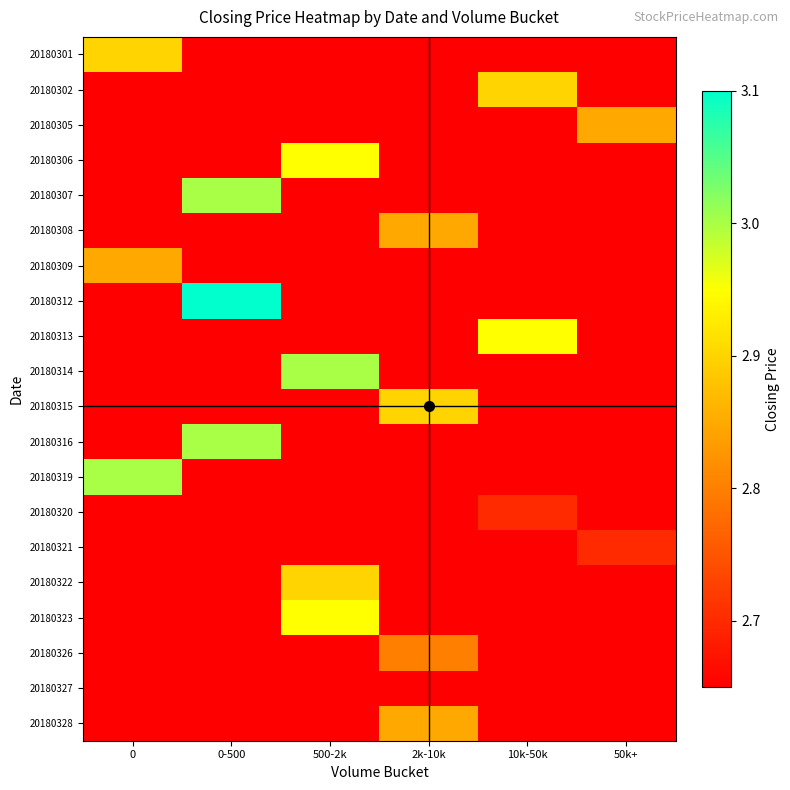

Reading left to right, list all the values displayed in this chart.

20180301: 0=2.9	0-500=2.6	500-2k=2.6	2k-10k=2.6	10k-50k=2.6	50k+=2.6
20180302: 0=2.6	0-500=2.6	500-2k=2.6	2k-10k=2.6	10k-50k=2.9	50k+=2.6
20180305: 0=2.6	0-500=2.6	500-2k=2.6	2k-10k=2.6	10k-50k=2.6	50k+=2.9
20180306: 0=2.6	0-500=2.6	500-2k=3.0	2k-10k=2.6	10k-50k=2.6	50k+=2.6
20180307: 0=2.6	0-500=3.0	500-2k=2.6	2k-10k=2.6	10k-50k=2.6	50k+=2.6
20180308: 0=2.6	0-500=2.6	500-2k=2.6	2k-10k=2.9	10k-50k=2.6	50k+=2.6
20180309: 0=2.9	0-500=2.6	500-2k=2.6	2k-10k=2.6	10k-50k=2.6	50k+=2.6
20180312: 0=2.6	0-500=3.1	500-2k=2.6	2k-10k=2.6	10k-50k=2.6	50k+=2.6
20180313: 0=2.6	0-500=2.6	500-2k=2.6	2k-10k=2.6	10k-50k=3.0	50k+=2.6
20180314: 0=2.6	0-500=2.6	500-2k=3.0	2k-10k=2.6	10k-50k=2.6	50k+=2.6
20180315: 0=2.6	0-500=2.6	500-2k=2.6	2k-10k=2.9	10k-50k=2.6	50k+=2.6
20180316: 0=2.6	0-500=3.0	500-2k=2.6	2k-10k=2.6	10k-50k=2.6	50k+=2.6
20180319: 0=3.0	0-500=2.6	500-2k=2.6	2k-10k=2.6	10k-50k=2.6	50k+=2.6
20180320: 0=2.6	0-500=2.6	500-2k=2.6	2k-10k=2.6	10k-50k=2.7	50k+=2.6
20180321: 0=2.6	0-500=2.6	500-2k=2.6	2k-10k=2.6	10k-50k=2.6	50k+=2.7
20180322: 0=2.6	0-500=2.6	500-2k=2.9	2k-10k=2.6	10k-50k=2.6	50k+=2.6
20180323: 0=2.6	0-500=2.6	500-2k=3.0	2k-10k=2.6	10k-50k=2.6	50k+=2.6
20180326: 0=2.6	0-500=2.6	500-2k=2.6	2k-10k=2.8	10k-50k=2.6	50k+=2.6
20180327: 0=2.6	0-500=2.6	500-2k=2.6	2k-10k=2.6	10k-50k=2.6	50k+=2.6
20180328: 0=2.6	0-500=2.6	500-2k=2.6	2k-10k=2.9	10k-50k=2.6	50k+=2.6